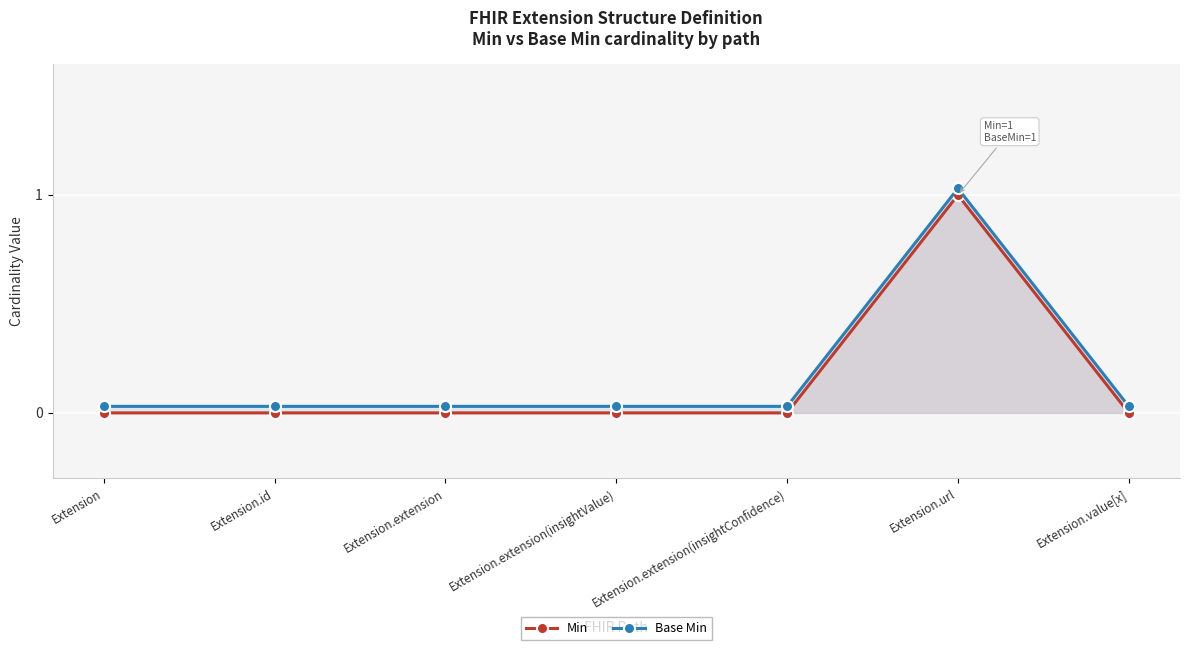

True or false: Min and Base Min cross at least once.

False